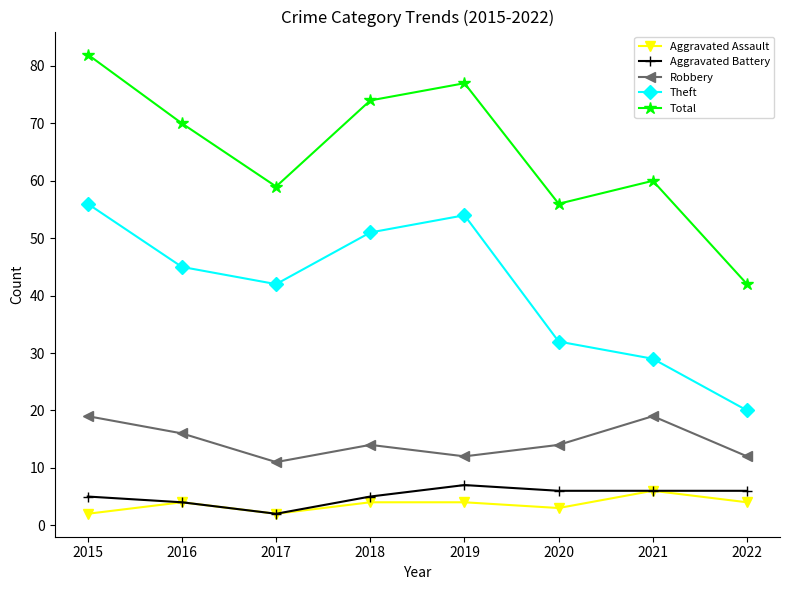

Reading left to right, extract all data points from this chart.

Aggravated Assault: 2015=2	2016=4	2017=2	2018=4	2019=4	2020=3	2021=6	2022=4
Aggravated Battery: 2015=5	2016=4	2017=2	2018=5	2019=7	2020=6	2021=6	2022=6
Robbery: 2015=19	2016=16	2017=11	2018=14	2019=12	2020=14	2021=19	2022=12
Theft: 2015=56	2016=45	2017=42	2018=51	2019=54	2020=32	2021=29	2022=20
Total: 2015=82	2016=70	2017=59	2018=74	2019=77	2020=56	2021=60	2022=42